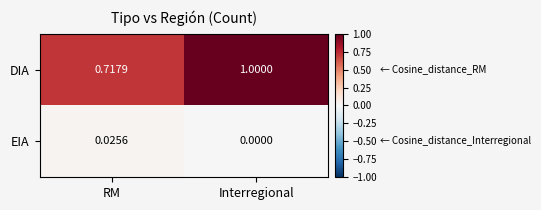

List the series in order of their peak value, lowest first.

EIA, DIA